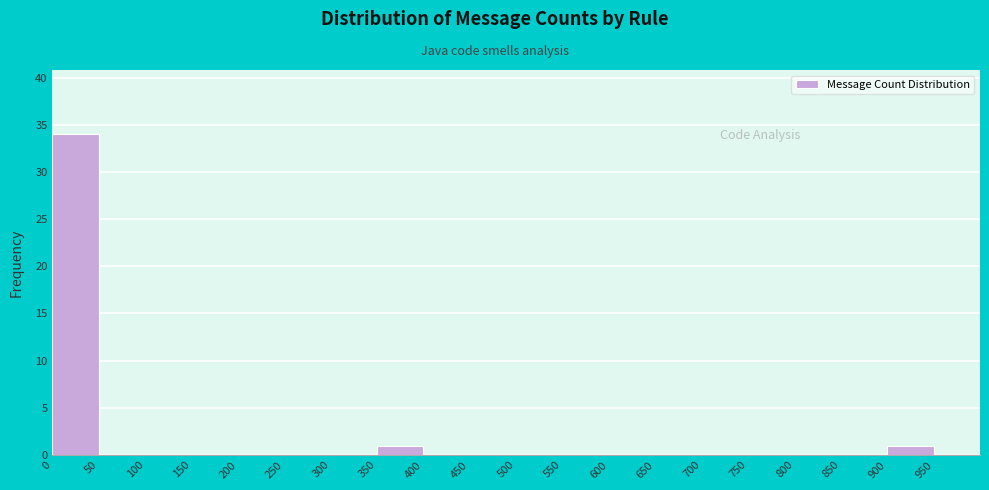

Reading left to right, list every bar in this chart as the range it spans on the x-axis followed by its height. The values are not printed on the chart, so give them approximately, as read against the axis.

0 to 50: 34
50 to 100: 0
100 to 150: 0
150 to 200: 0
200 to 250: 0
250 to 300: 0
300 to 350: 0
350 to 400: 1
400 to 450: 0
450 to 500: 0
500 to 550: 0
550 to 600: 0
600 to 650: 0
650 to 700: 0
700 to 750: 0
750 to 800: 0
800 to 850: 0
850 to 900: 0
900 to 950: 1
950 to 1000: 0